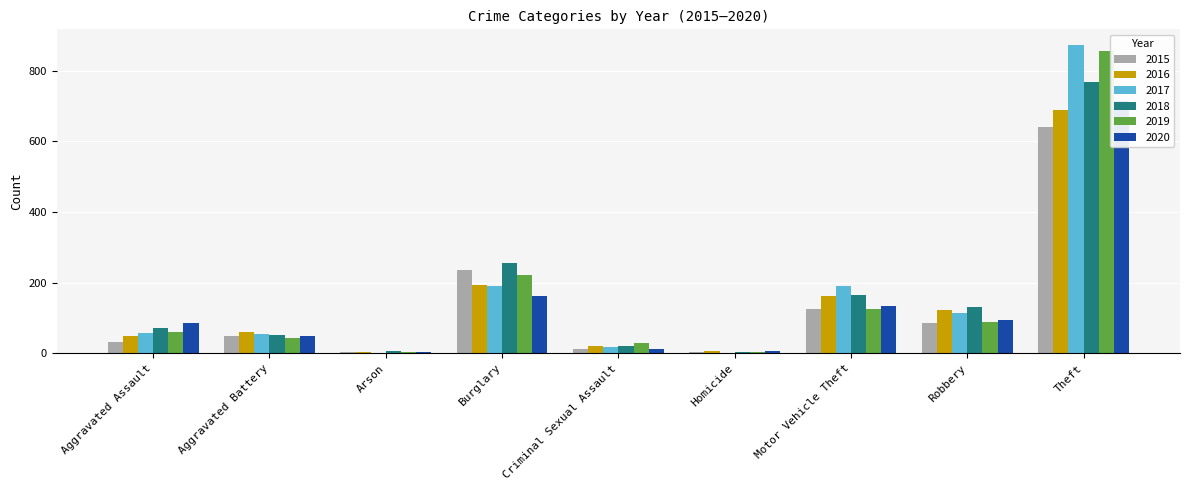

At Aggravated Assault, list the series in order from smallest to largest.

2015, 2016, 2017, 2019, 2018, 2020